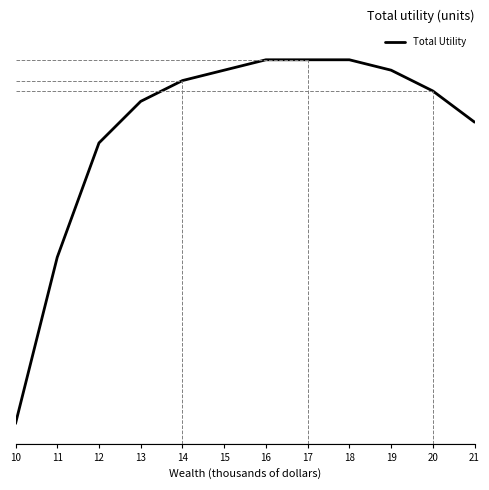

Does the chart have visible grid lines?

No